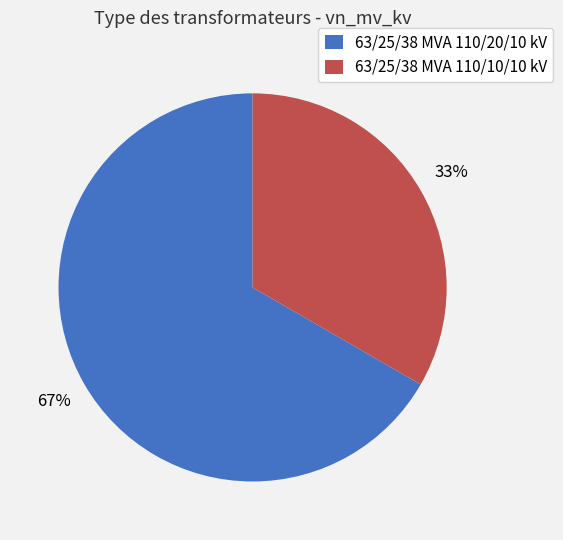

Count the number of slices in the pie.

2